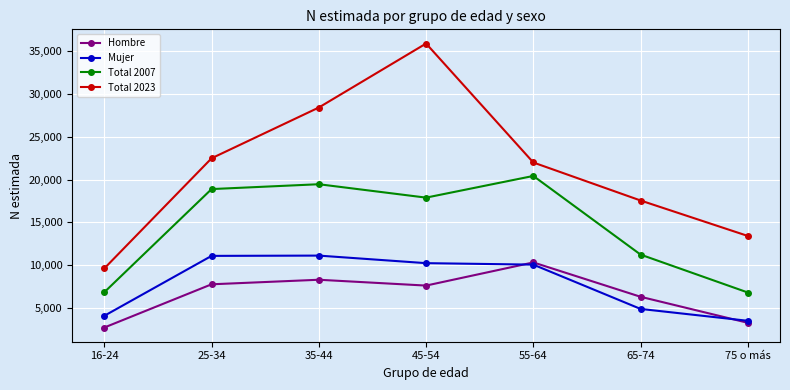

How many interior local peaks does the Total 2023 series have?

1